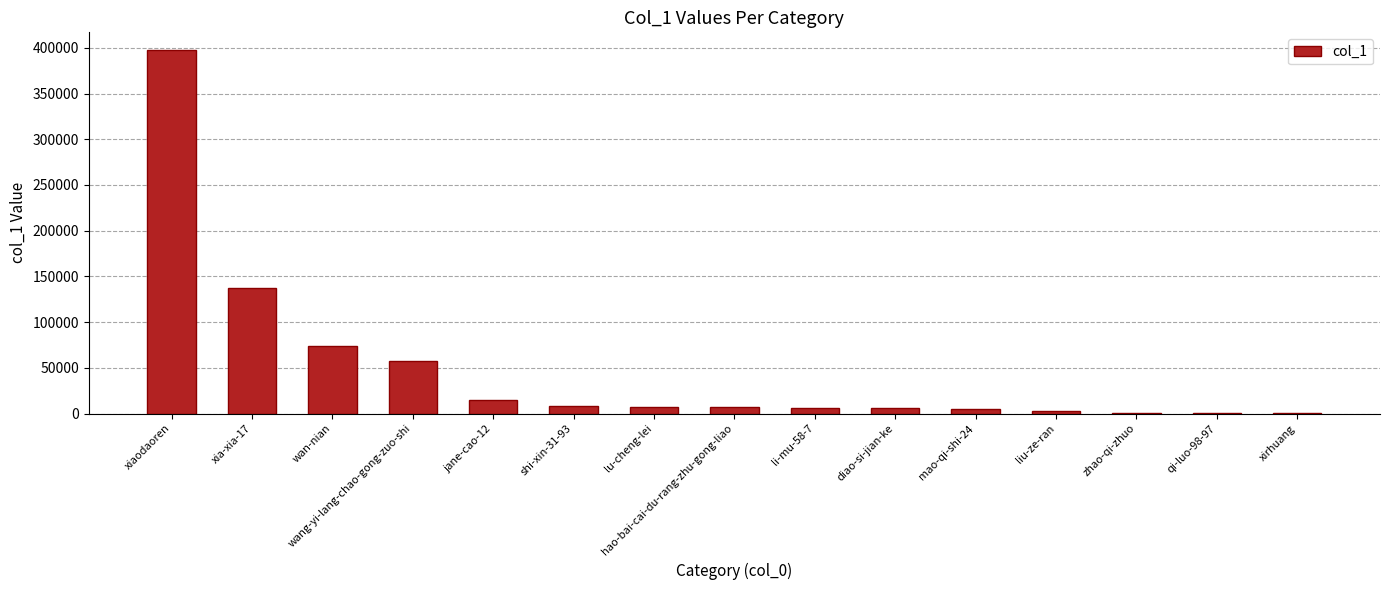

Count the number of data series in this chart.

1